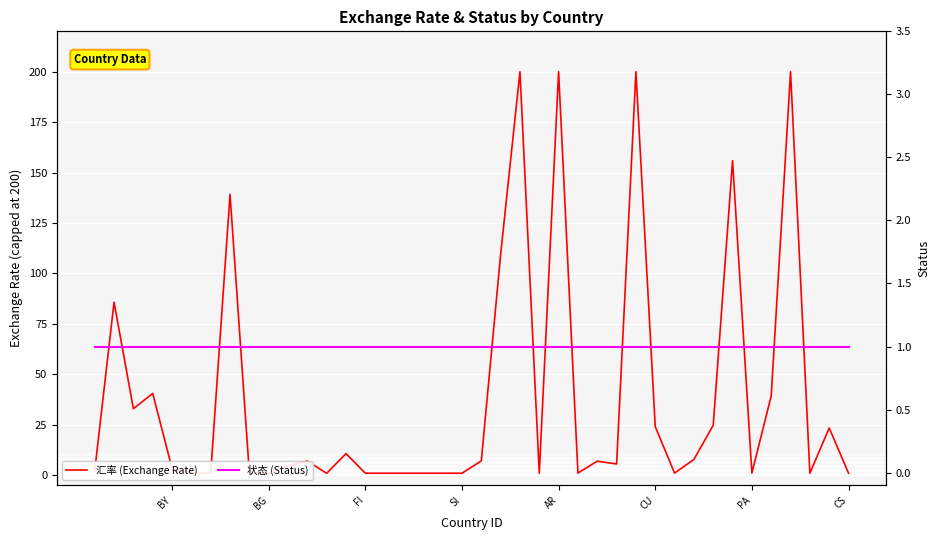

How many intersections are there between 汇率 (Exchange Rate) and 状态 (Status)?

13